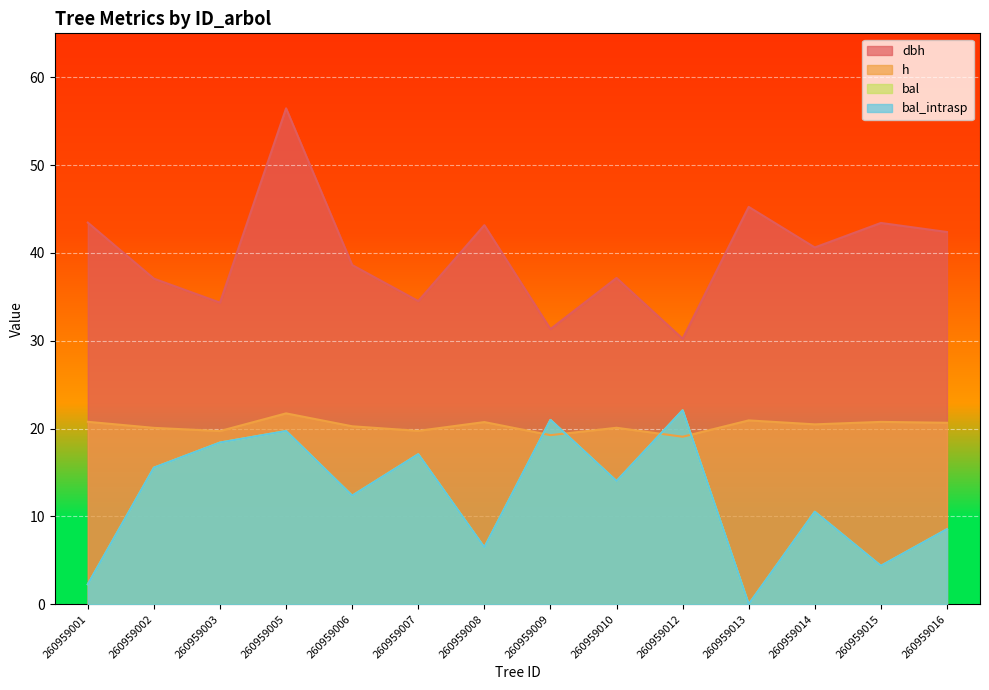

True or false: bal_intrasp has more than 0 interior local peaks.

True